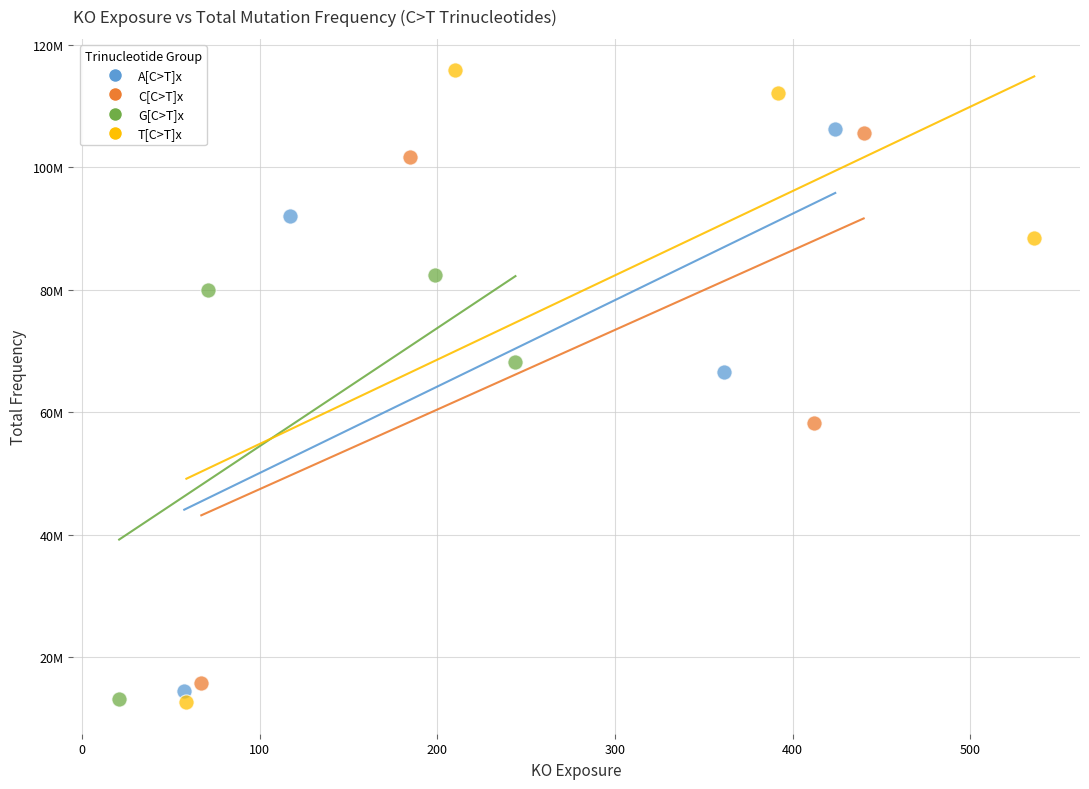

Which series contains the highest Y value?

T[C>T]x